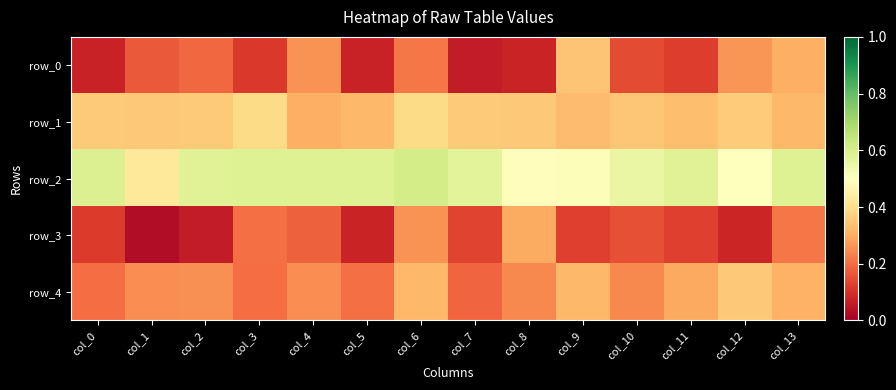

Reading left to right, extract all data points from this chart.

row_0: col_0=0.1	col_1=0.2	col_2=0.2	col_3=0.1	col_4=0.3	col_5=0.1	col_6=0.2	col_7=0.1	col_8=0.1	col_9=0.3	col_10=0.1	col_11=0.1	col_12=0.3	col_13=0.3
row_1: col_0=0.4	col_1=0.4	col_2=0.4	col_3=0.4	col_4=0.3	col_5=0.3	col_6=0.4	col_7=0.4	col_8=0.4	col_9=0.3	col_10=0.4	col_11=0.3	col_12=0.4	col_13=0.3
row_2: col_0=0.6	col_1=0.4	col_2=0.6	col_3=0.6	col_4=0.6	col_5=0.6	col_6=0.6	col_7=0.6	col_8=0.5	col_9=0.5	col_10=0.6	col_11=0.6	col_12=0.5	col_13=0.6
row_3: col_0=0.1	col_1=0.0	col_2=0.1	col_3=0.2	col_4=0.2	col_5=0.1	col_6=0.3	col_7=0.1	col_8=0.3	col_9=0.1	col_10=0.2	col_11=0.1	col_12=0.1	col_13=0.2
row_4: col_0=0.2	col_1=0.3	col_2=0.3	col_3=0.2	col_4=0.3	col_5=0.2	col_6=0.3	col_7=0.2	col_8=0.2	col_9=0.3	col_10=0.2	col_11=0.3	col_12=0.4	col_13=0.3